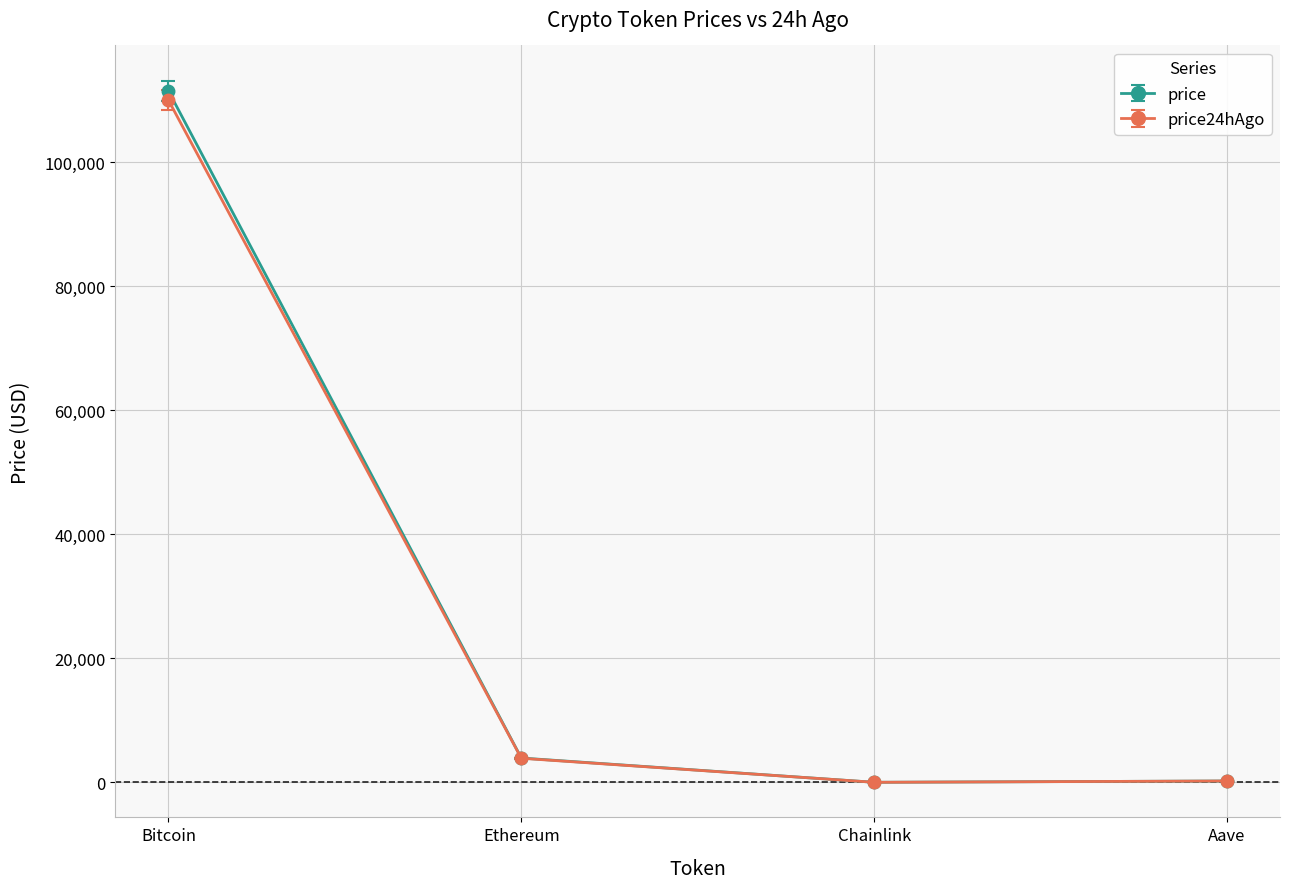

Count the number of data series in this chart.

2